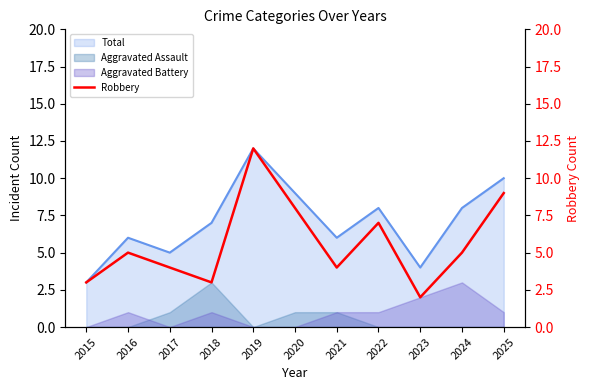

Is it true that the value at 2015 is 3?

True